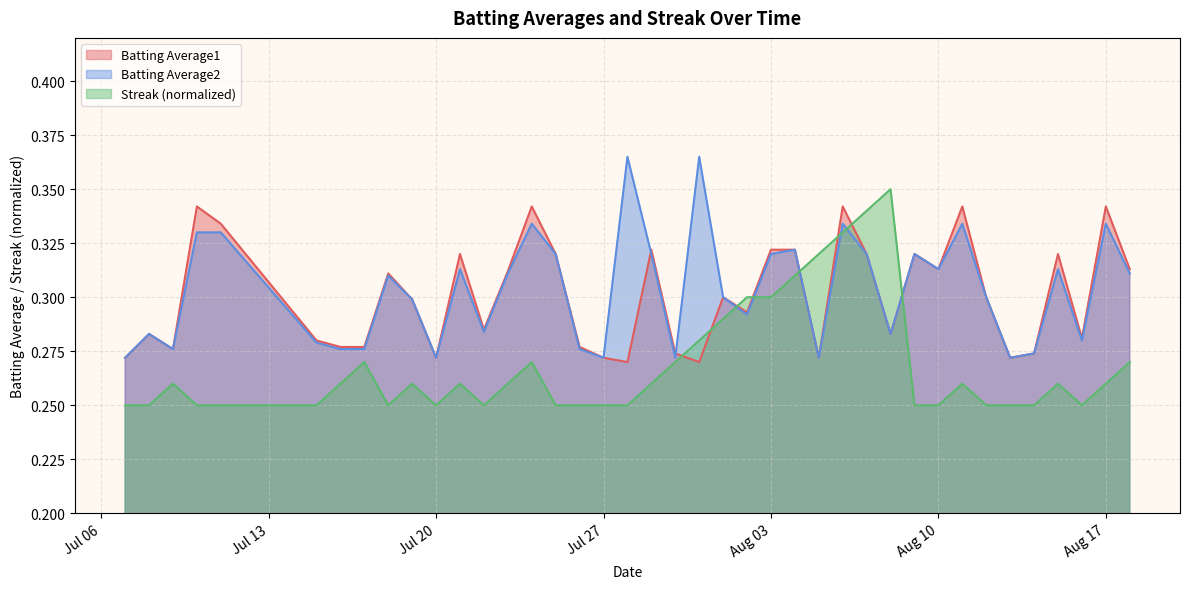

True or false: Batting Average2 has more than 0 interior local peaks.

True